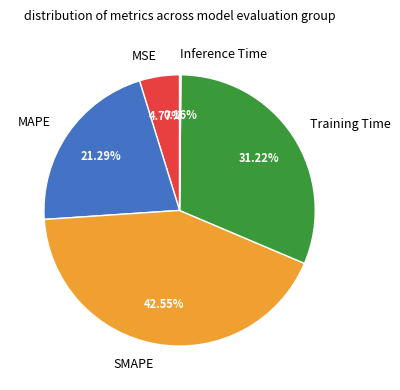

Which category has the biggest portion of the pie?

SMAPE